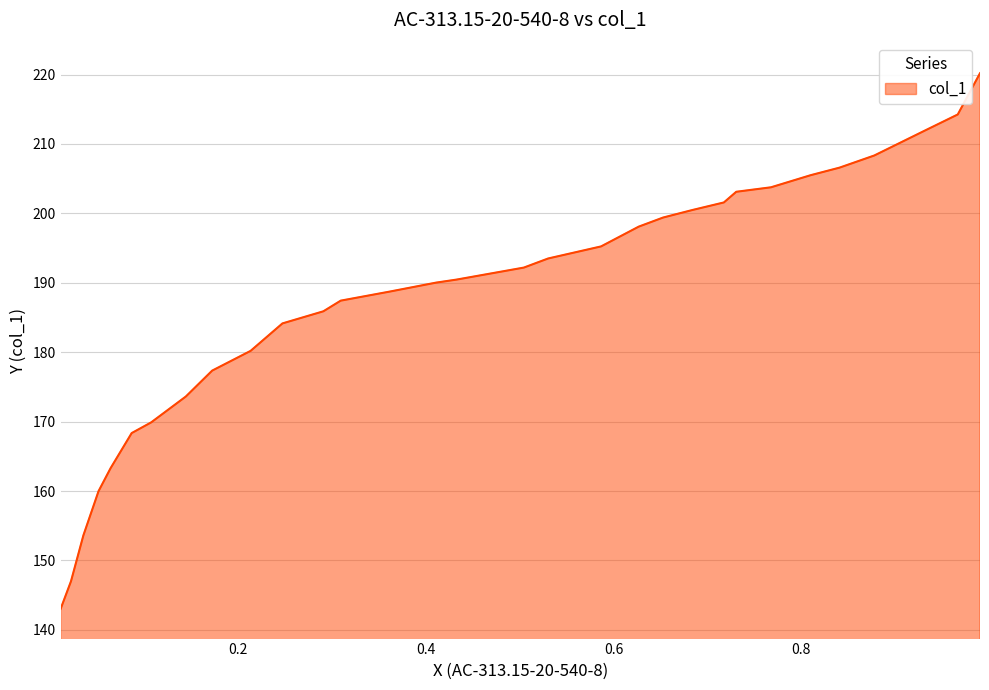

What is the difference between the values at 0.6528 and 0.0639?

36.1